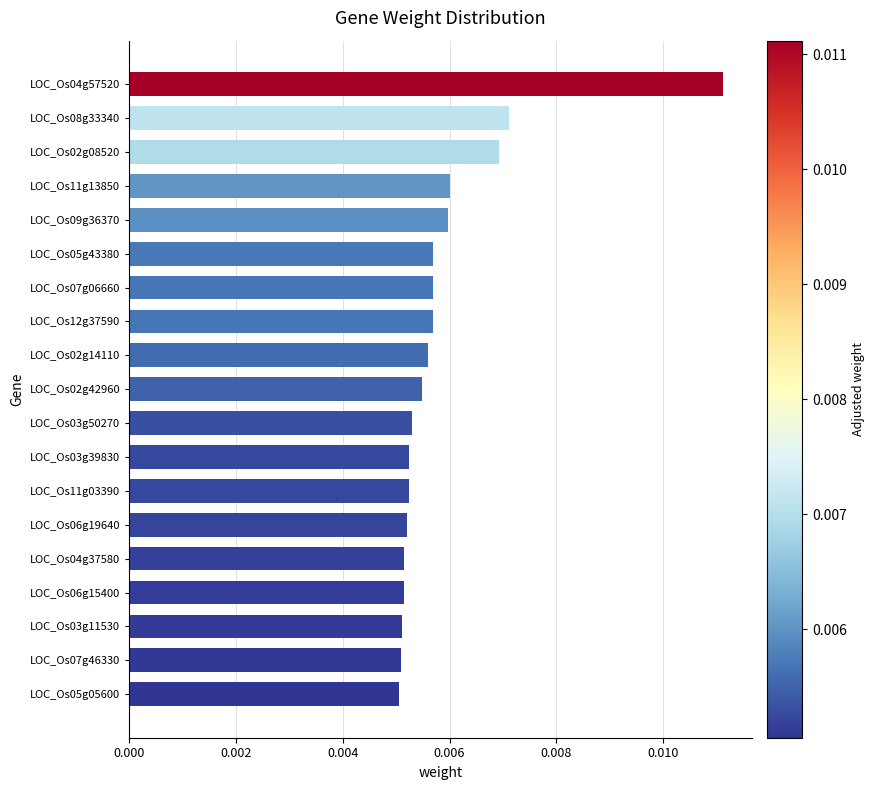

Which has a higher value, LOC_Os12g37590 or LOC_Os04g37580?

LOC_Os12g37590